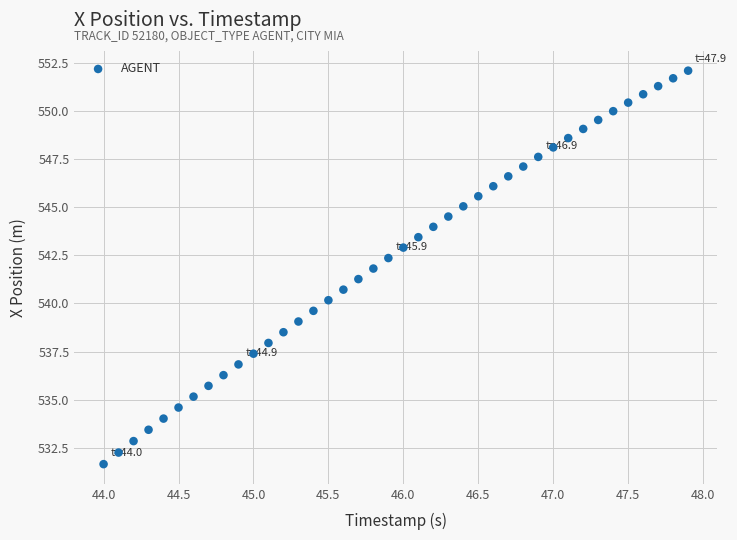

What is the range of X values (max minus min)?

3.9